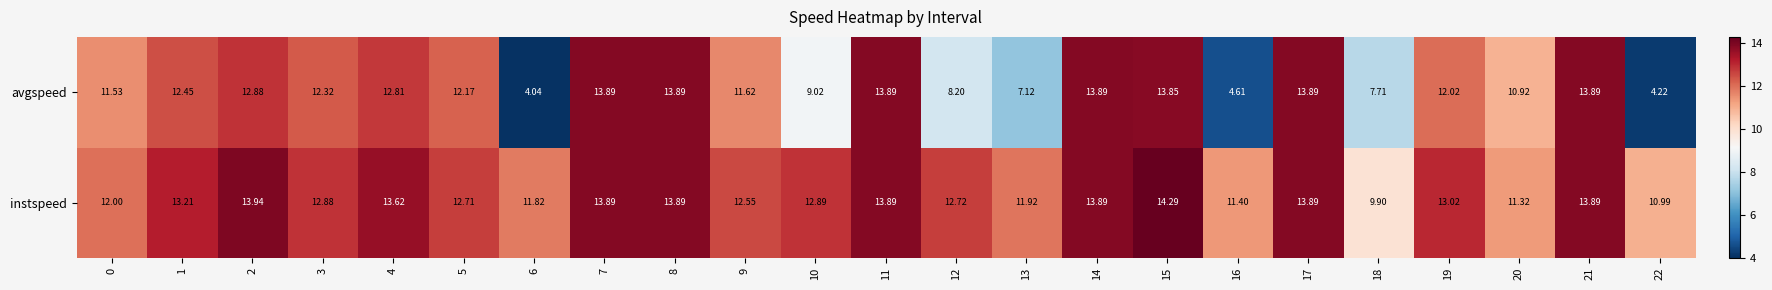

Which series has the widest spread of values?

avgspeed